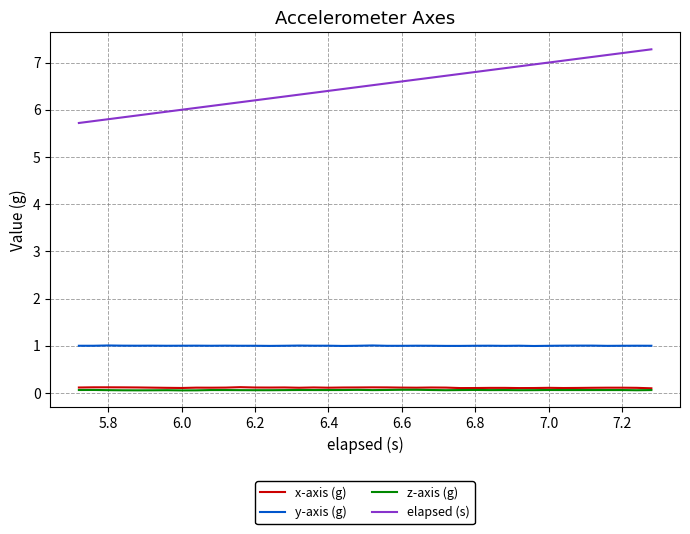

True or false: y-axis (g) and x-axis (g) cross at least once.

False